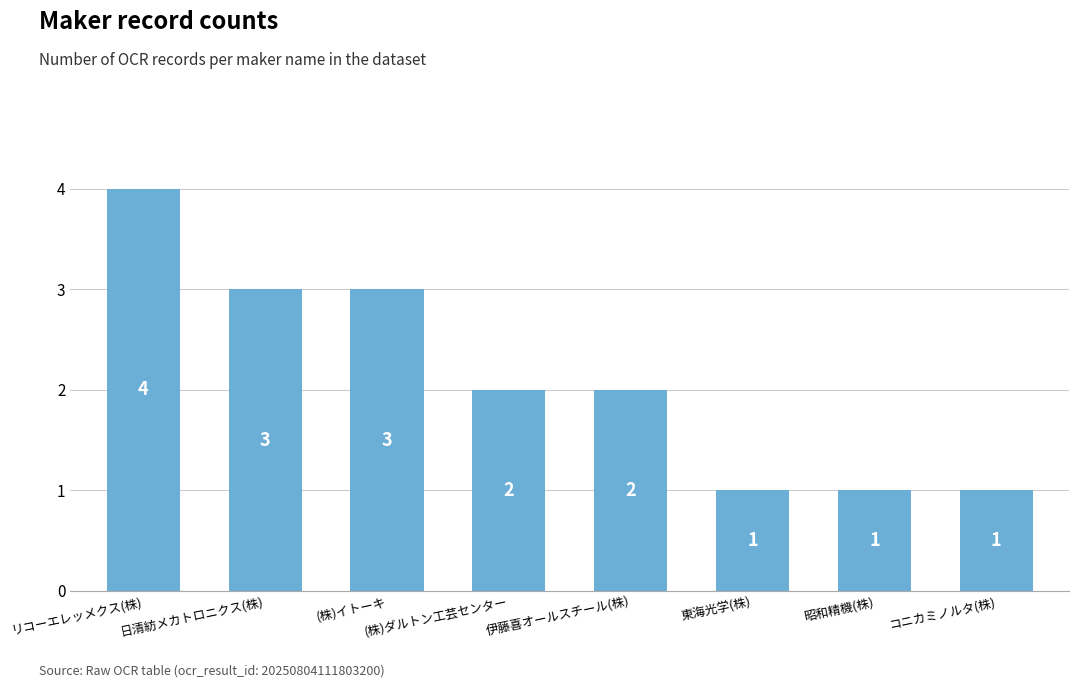

What is the change in value from 日清紡メカトロニクス(株) to 昭和精機(株)?

-2